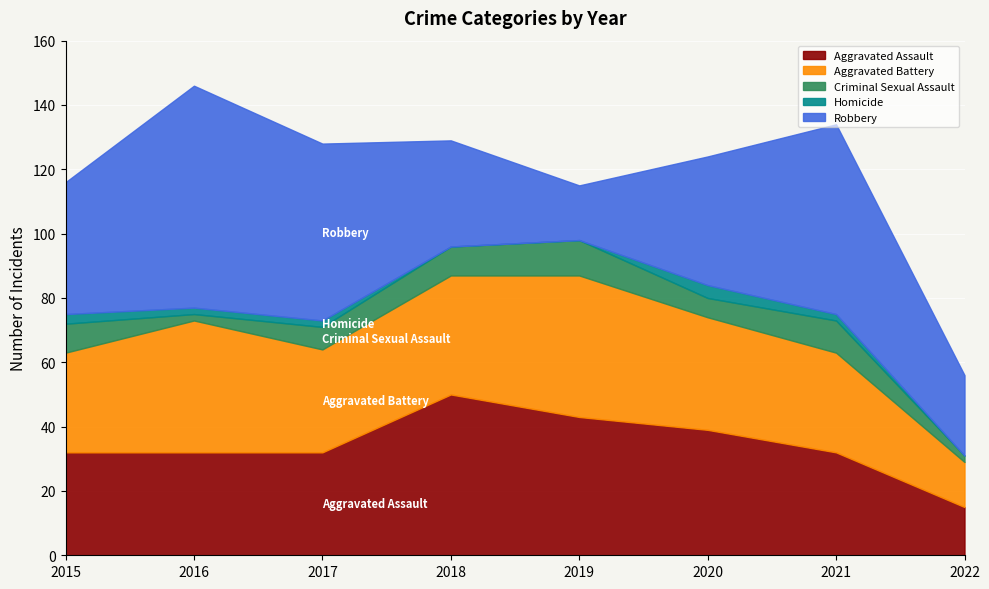

Read the Criminal Sexual Assault value at 2016.

2